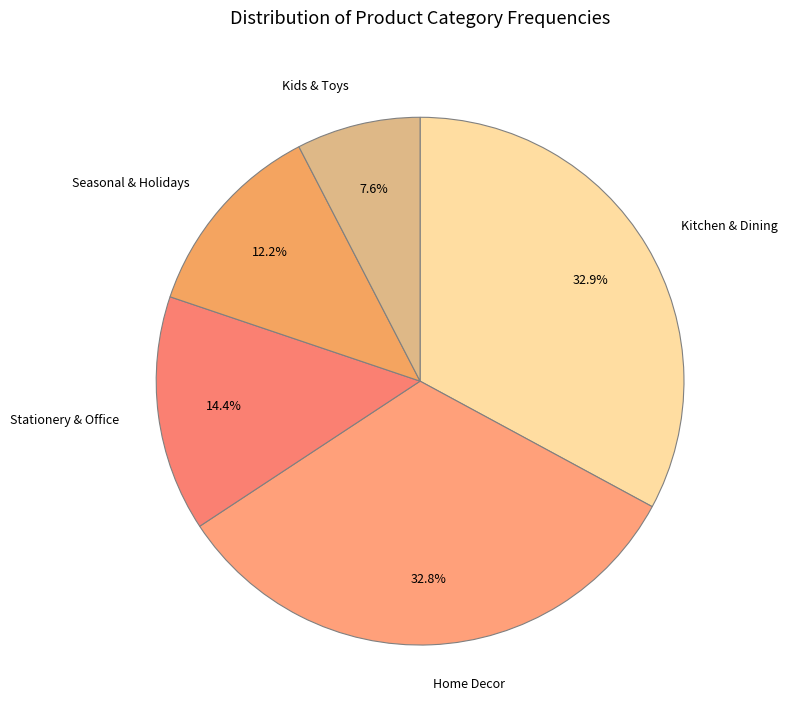

To the nearest percent, what is the difference between the Kids & Toys and Kitchen & Dining slice percentages?

25%